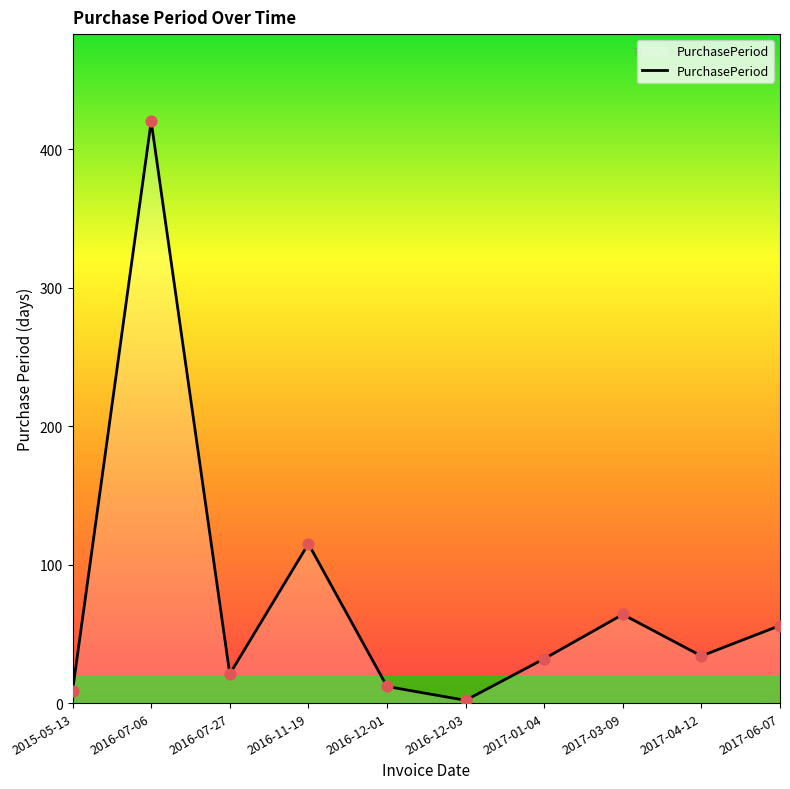

Between 2016-07-06 and 2017-06-07, which is larger?

2016-07-06